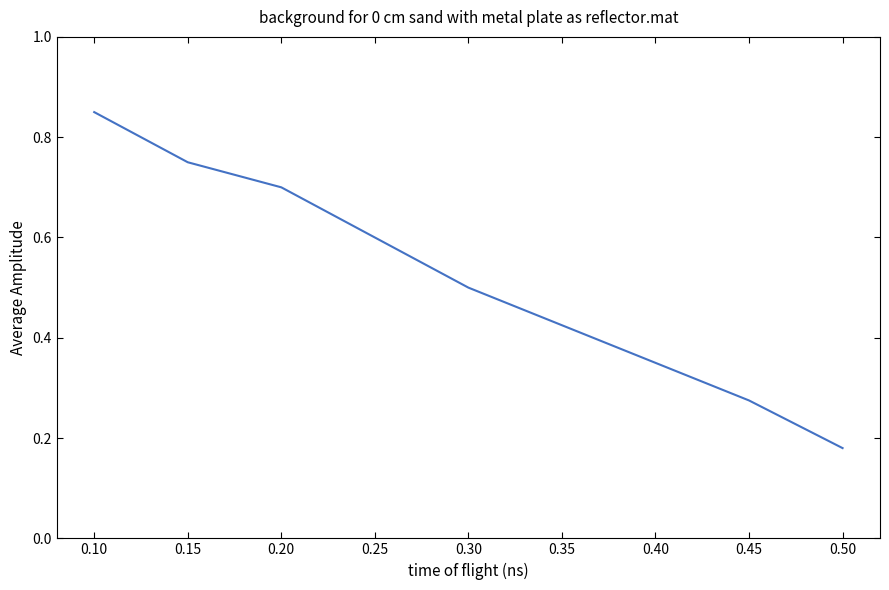

Rank the categories by value from highest to lowest.

0.10, 0.15, 0.20, 0.25, 0.30, 0.35, 0.40, 0.45, 0.50